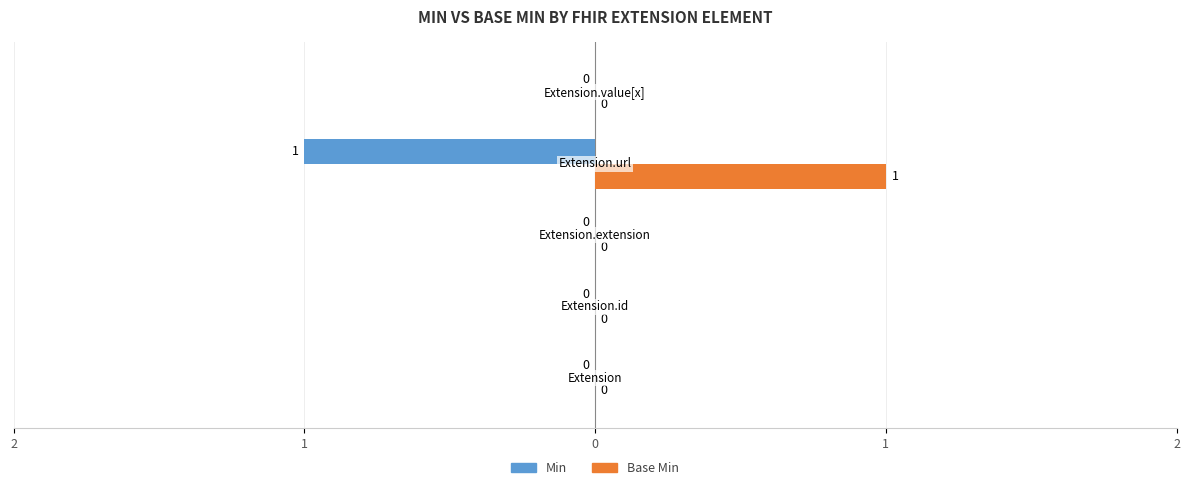

What is the label of the 5th bar from the right?

Extension